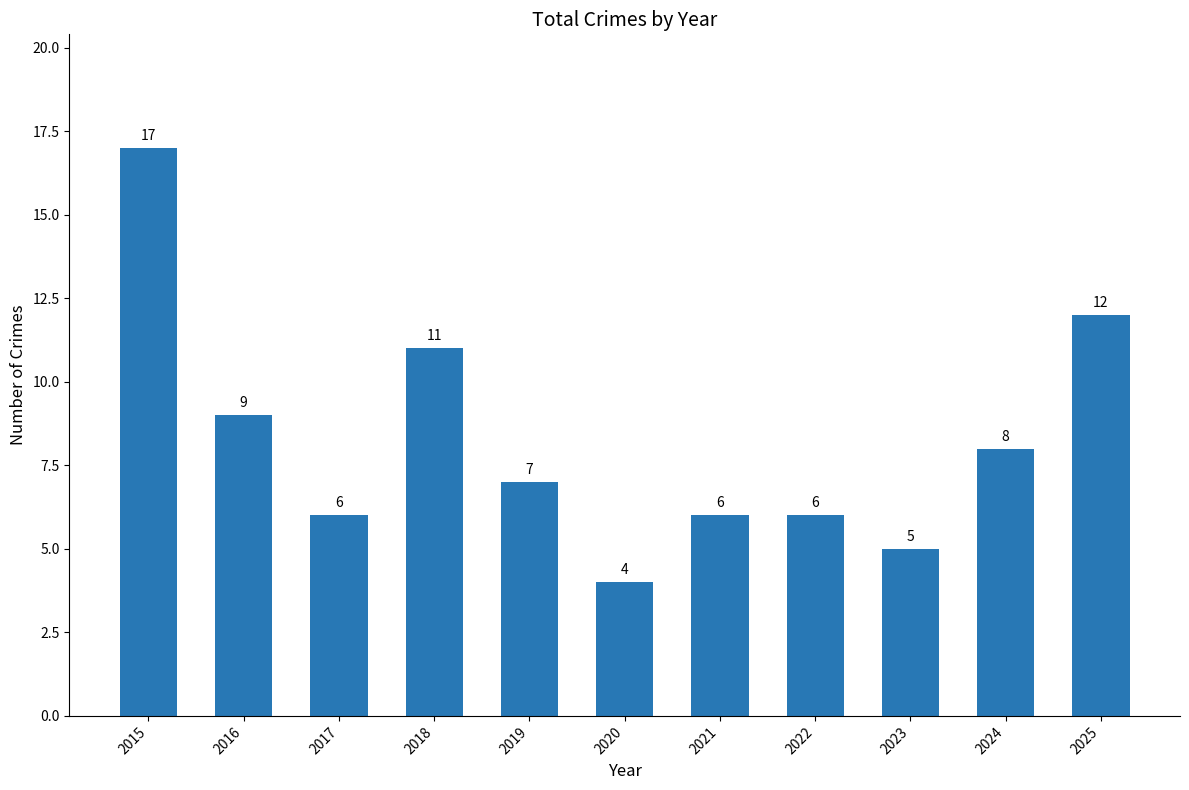

At which label is the value closest to 10?

2016